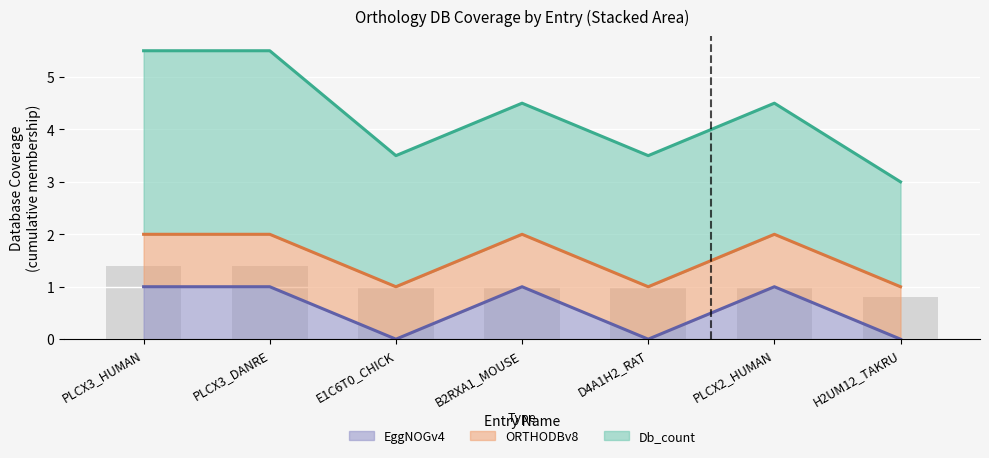

True or false: ORTHODBv8 line has a value of 1.3 at D4A1H2_RAT.

False